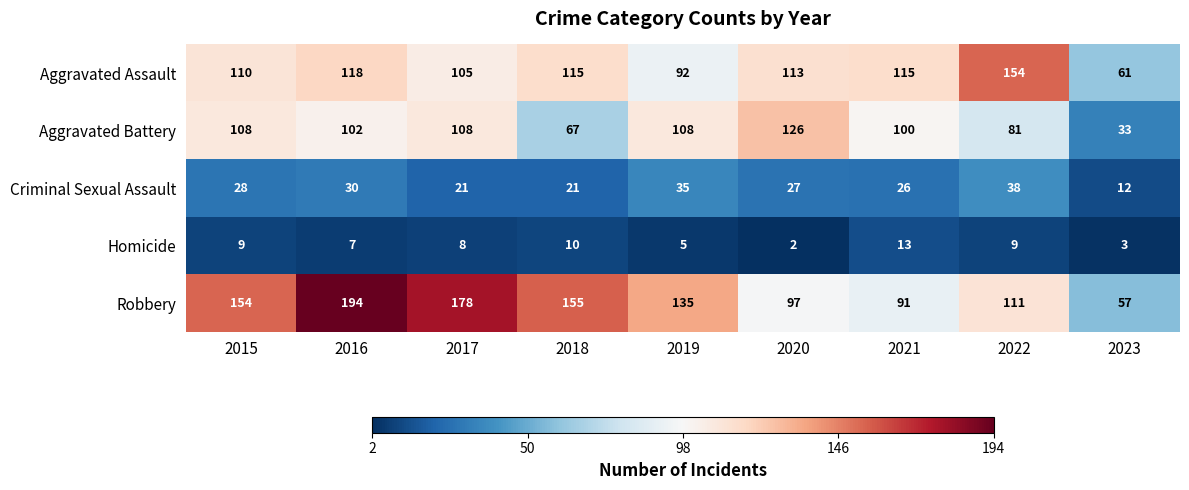

The value of Aggravated Assault at 2023 is 61. True or false?

True